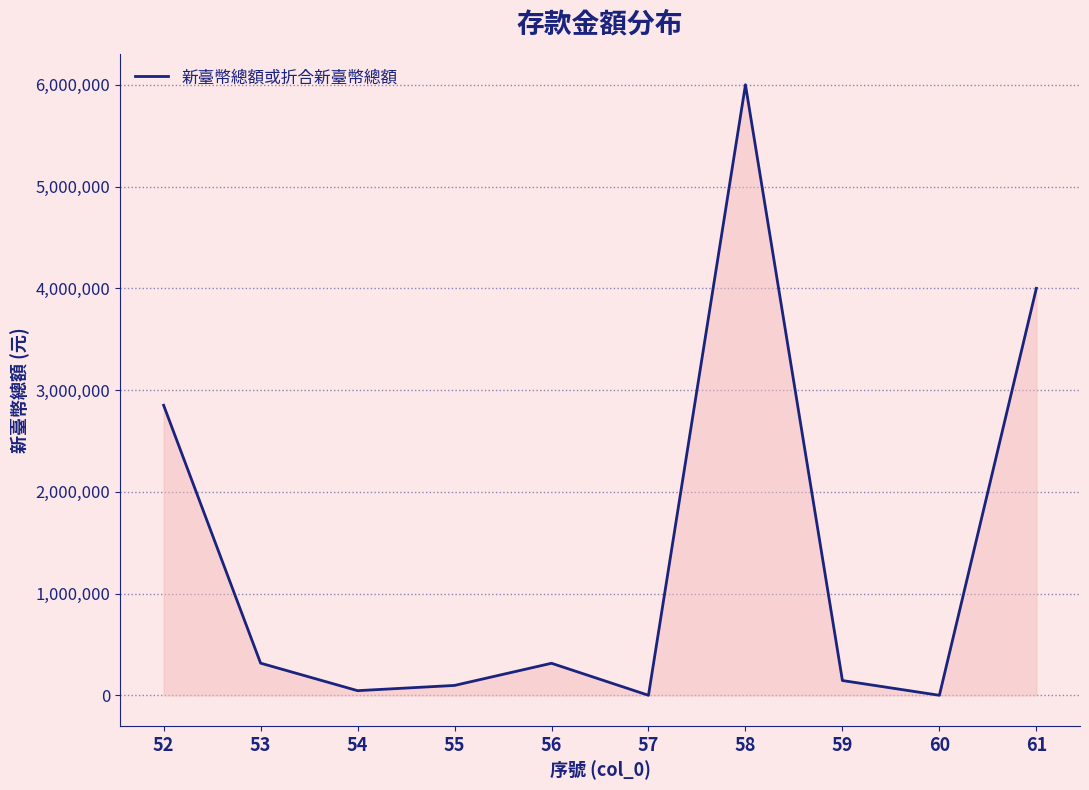

Which has a higher value, 60 or 52?

52